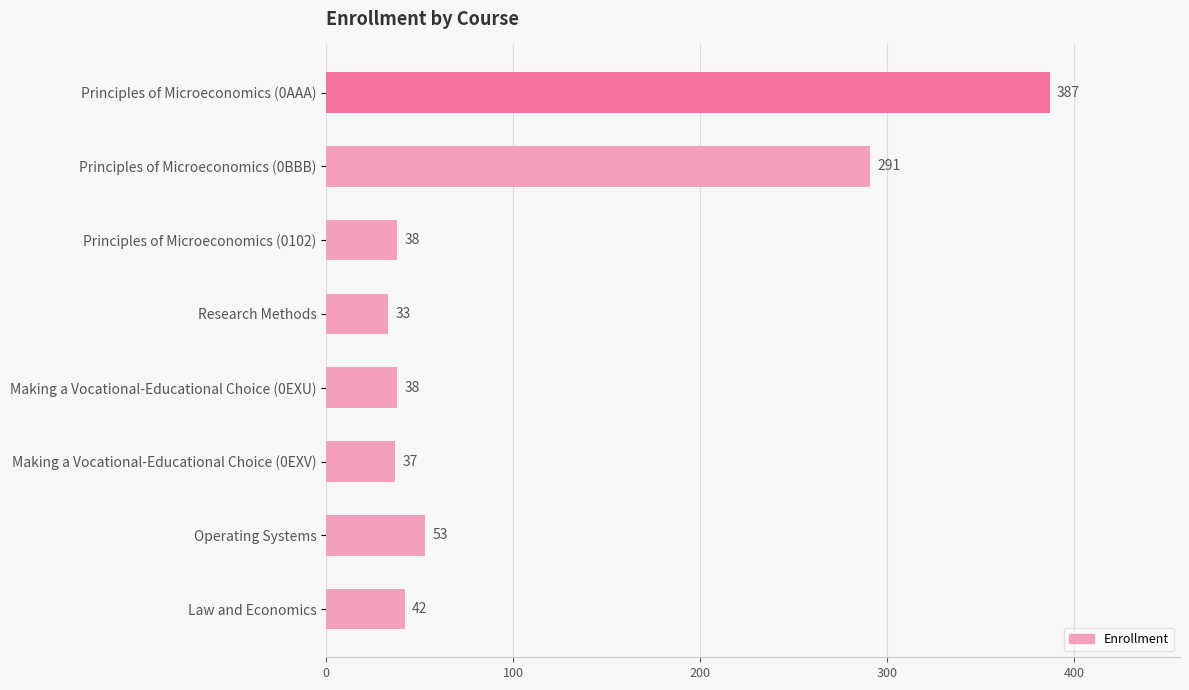

Reading top to bottom, extract all data points from this chart.

387	291	38	33	38	37	53	42